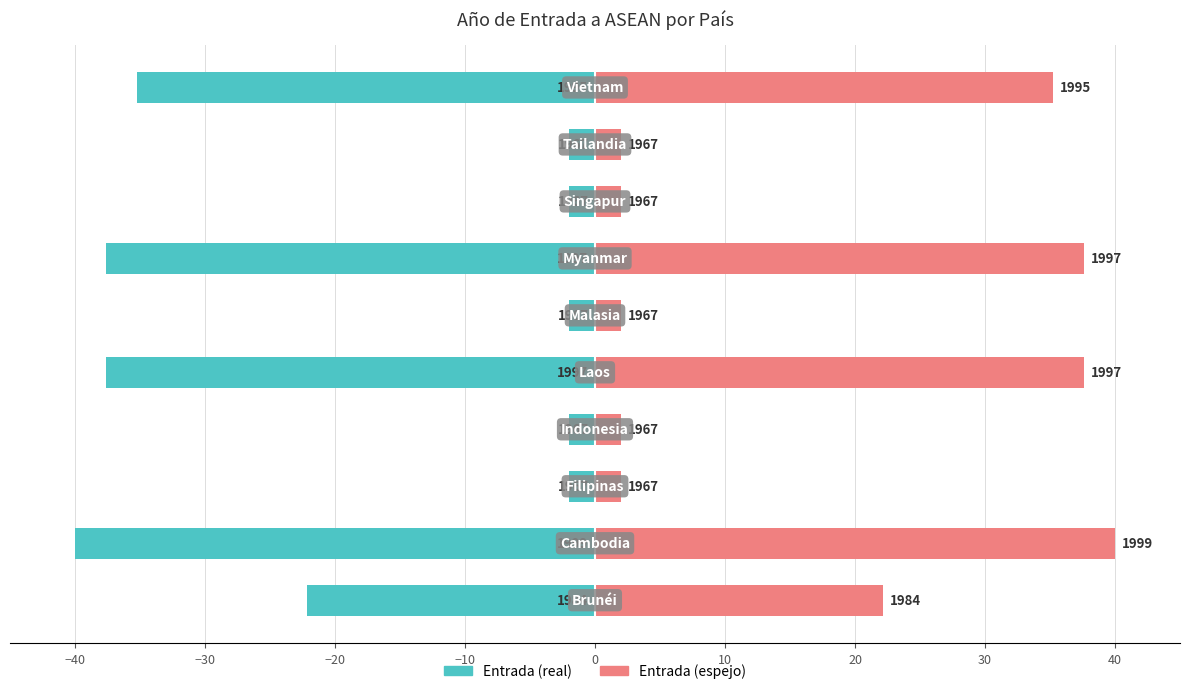

Between −20 and 10, which series saw the biggest shift?

Entrada